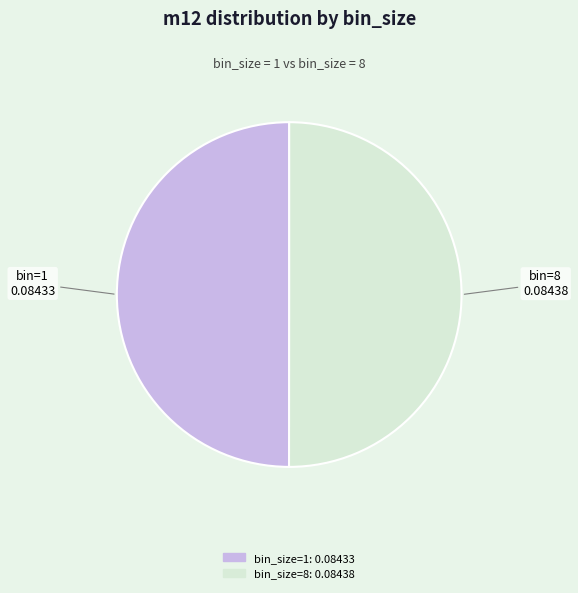

Count the number of slices in the pie.

2